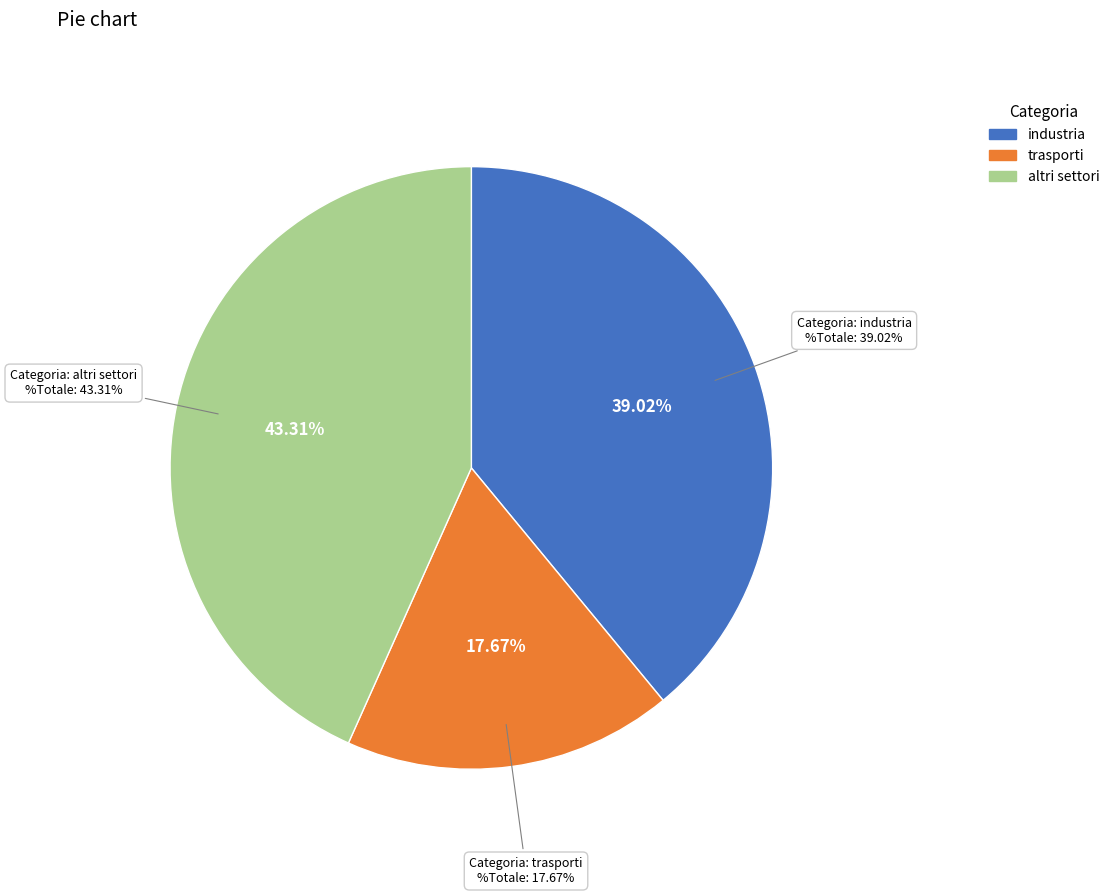

What is the smallest slice in the pie chart?

trasporti